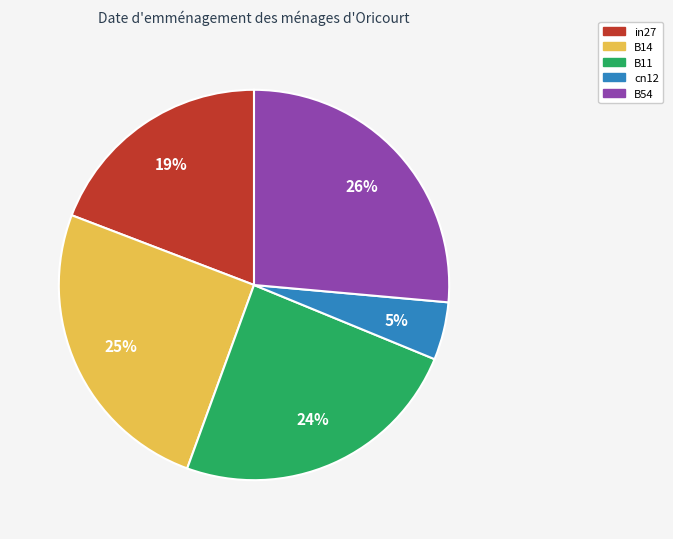

To the nearest percent, what portion does B14 represent?

25%